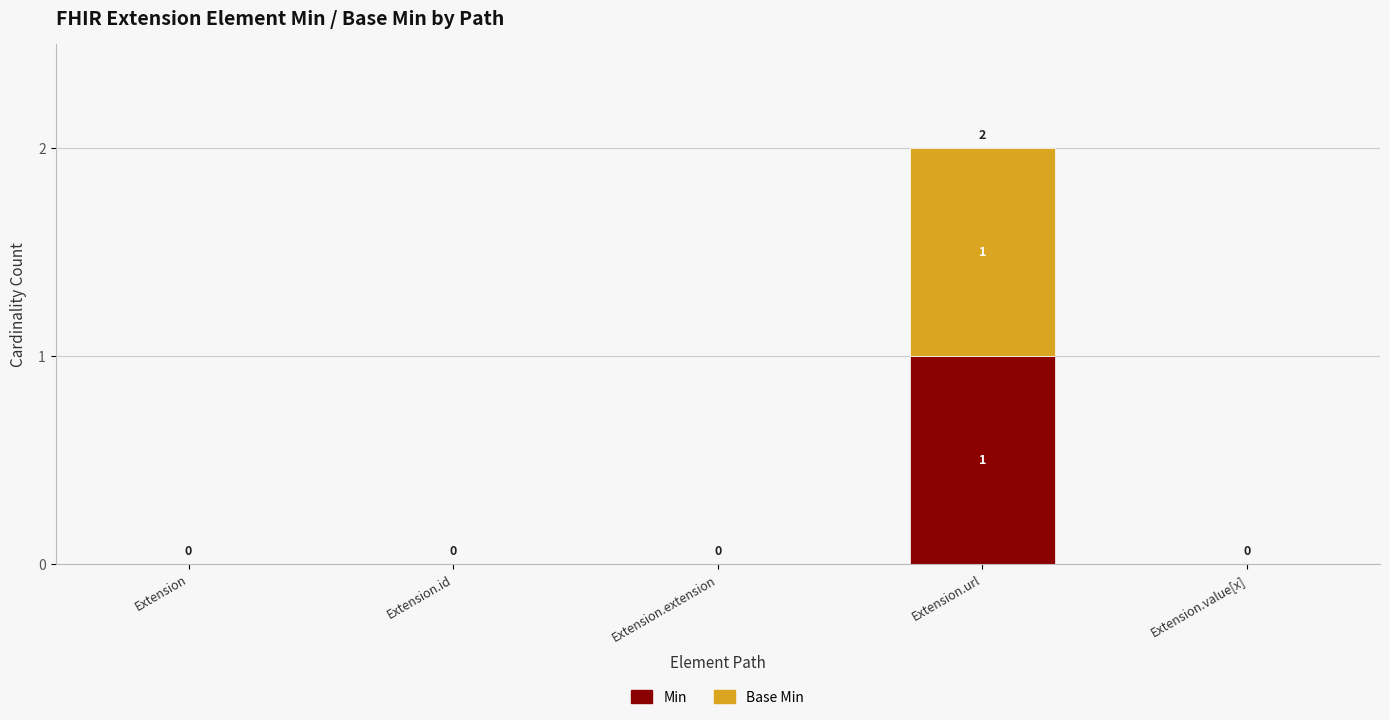

At which category is the sum across all series the highest?

Extension.url